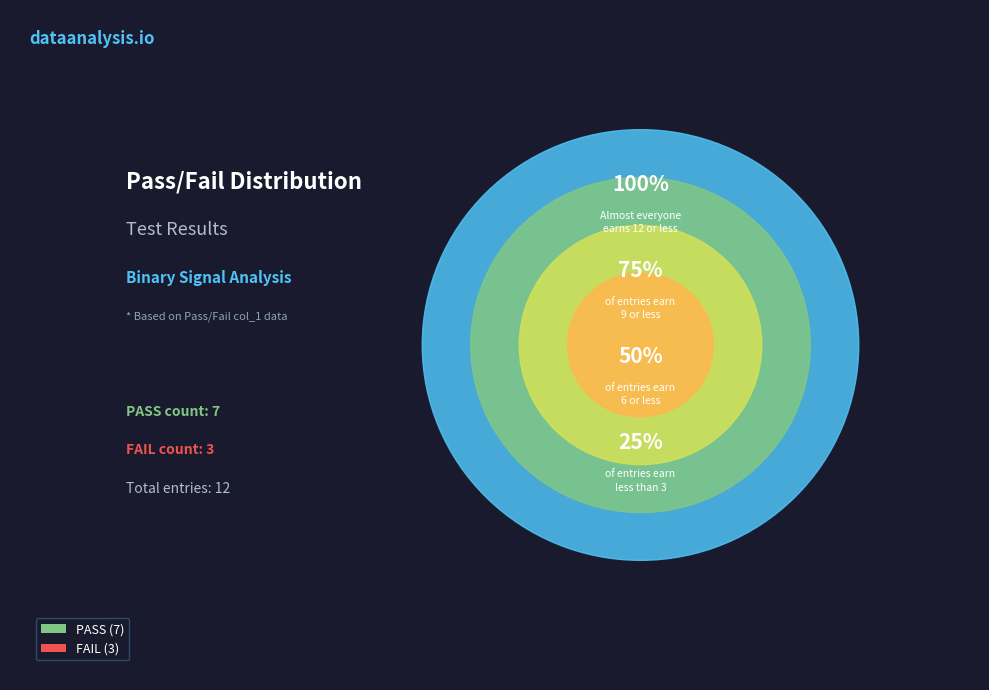

Is there a majority slice in this chart?

No